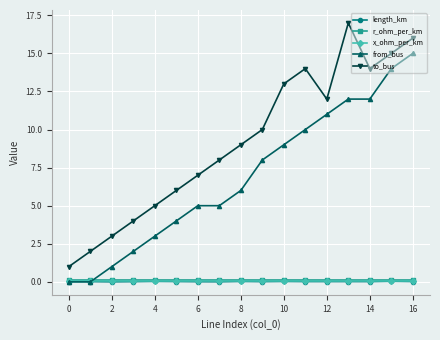

True or false: r_ohm_per_km and length_km intersect in this chart.

False